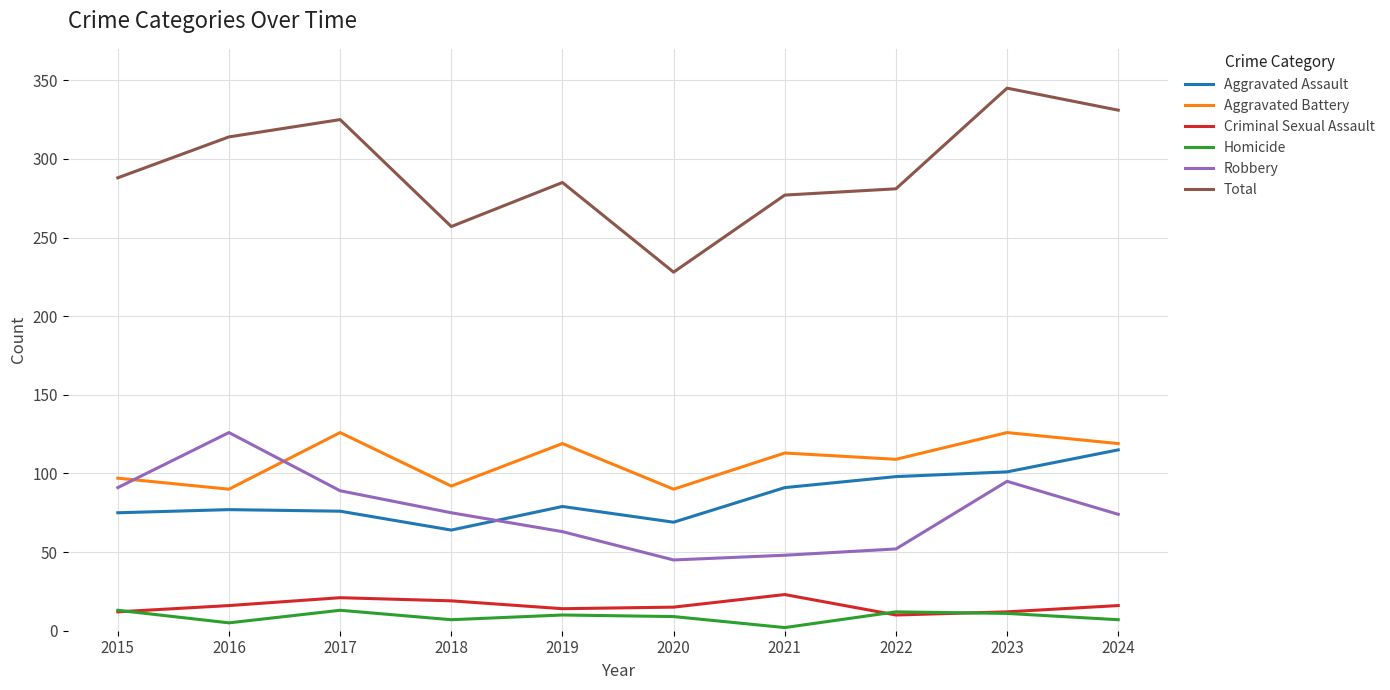

The Aggravated Assault series shows 115 at 2024. True or false?

True